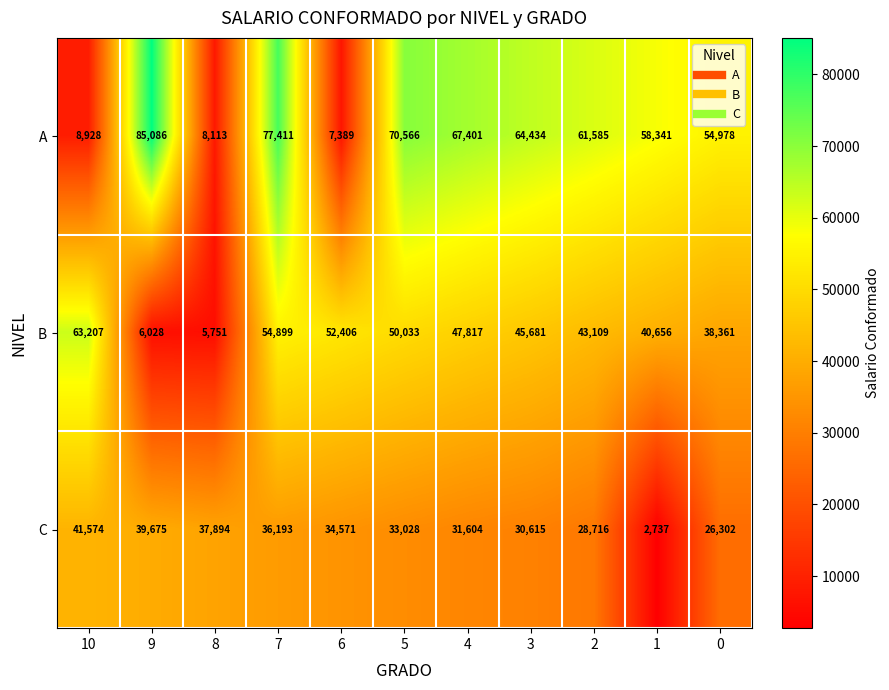

Is it true that A equals 70566 at 5?

True